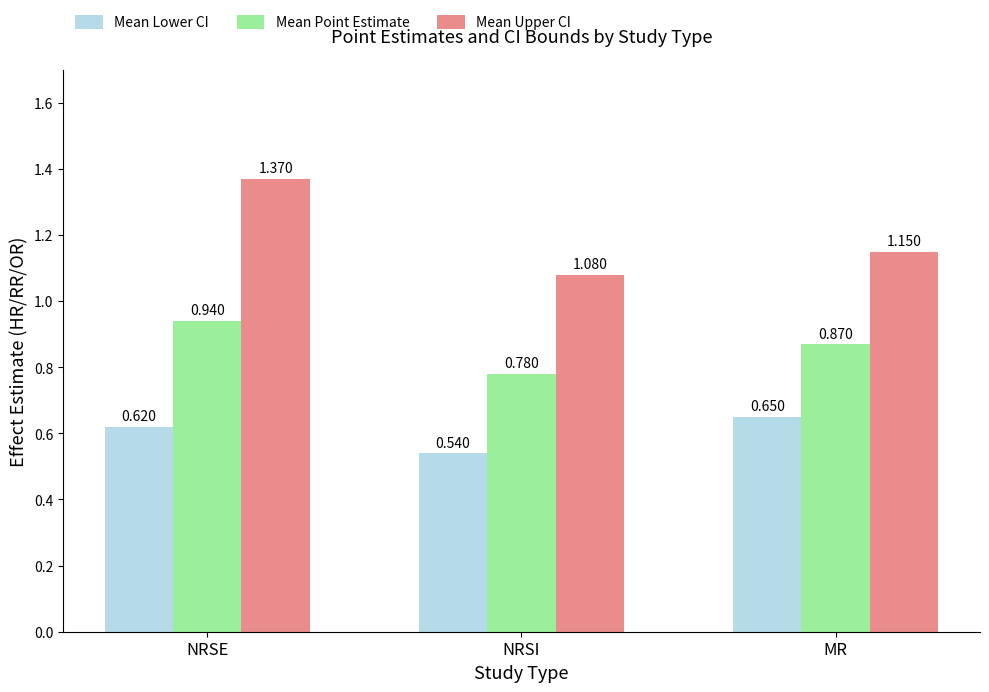

List the labels in order of Mean Lower CI value, largest first.

MR, NRSE, NRSI